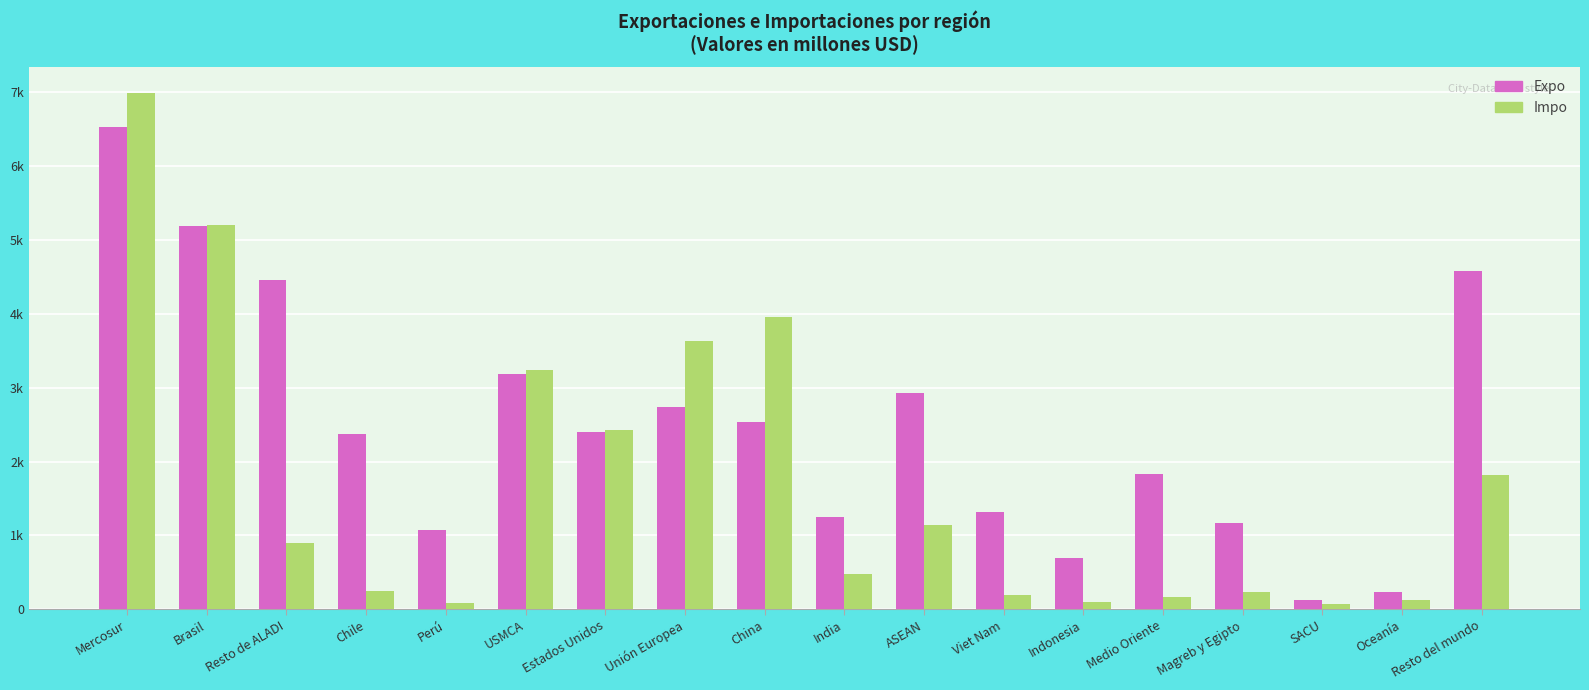

What are all the series names shown in the legend?

Expo, Impo